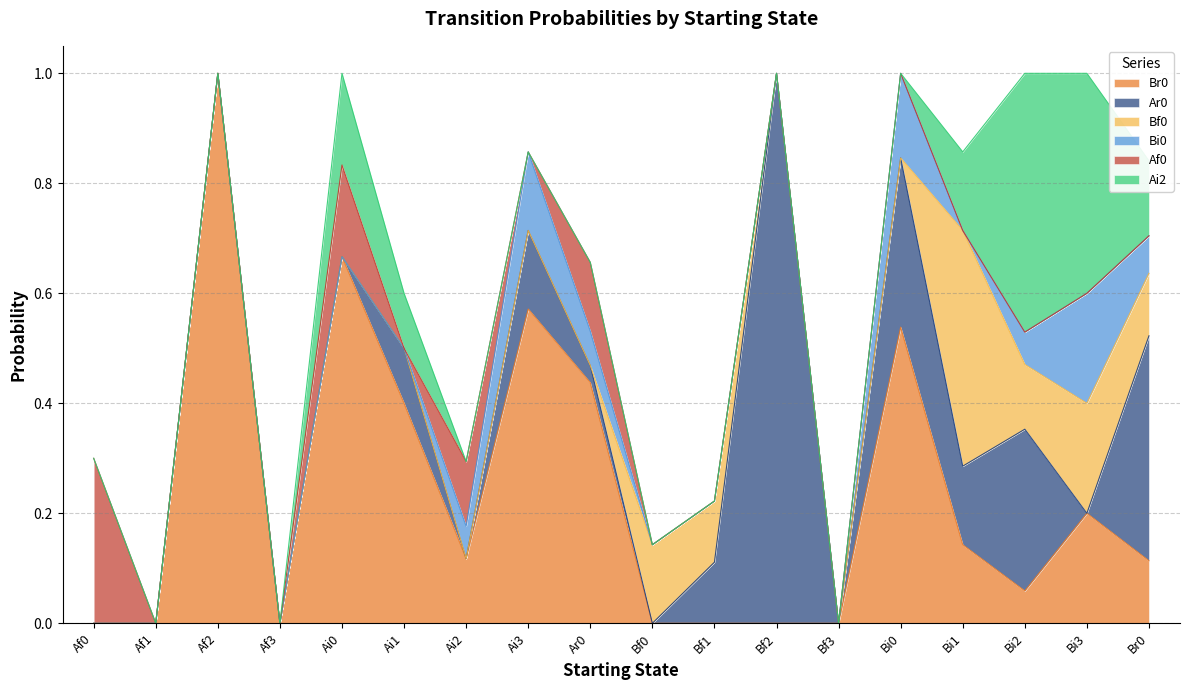

True or false: Ai2 has a value of 0.0 at Af0.

True